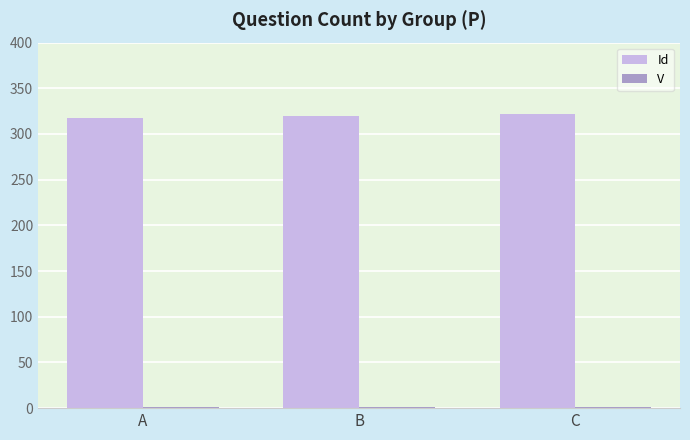

What is the greatest value displayed?

322